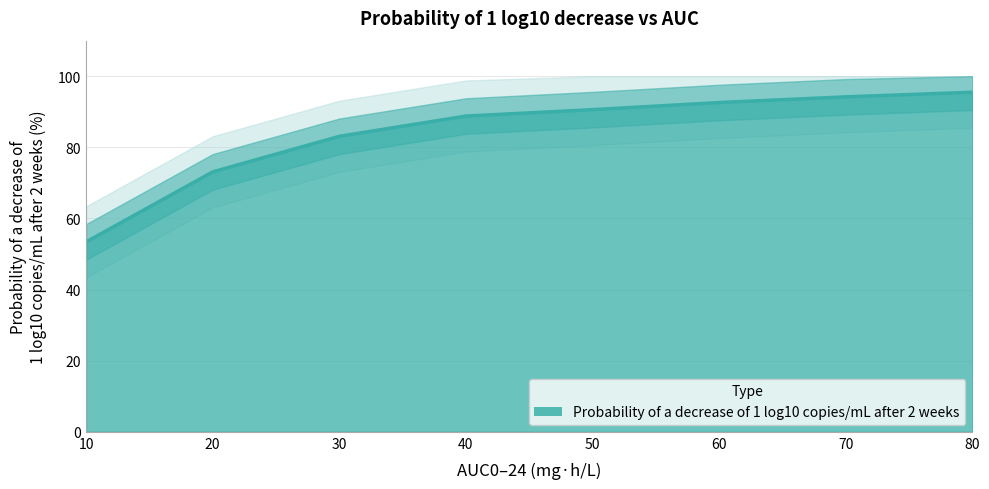

Which category has the highest value across all series?

80